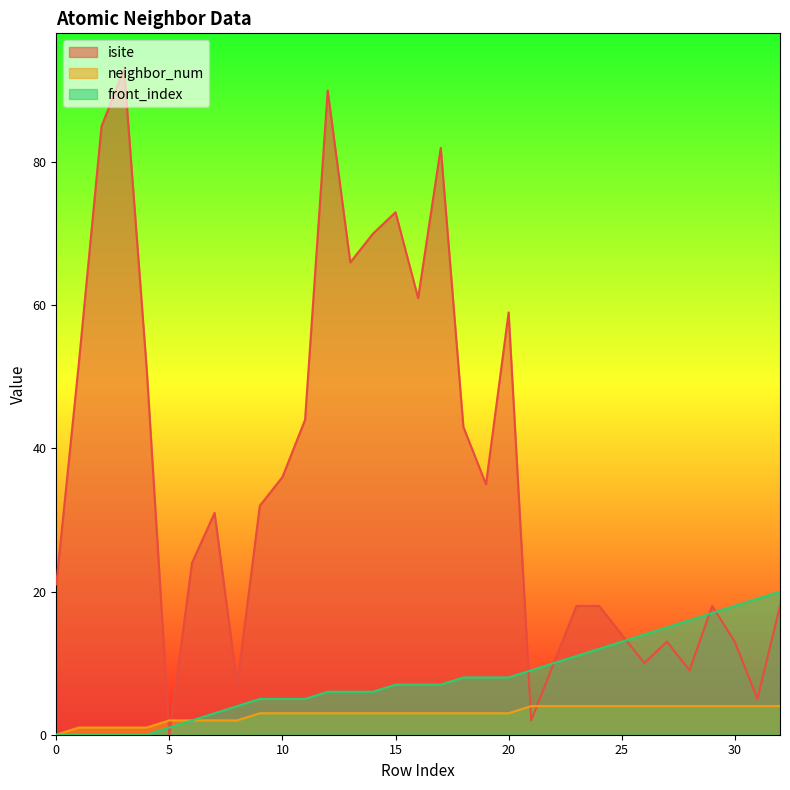

Which has a higher value, 17 or 23?

17